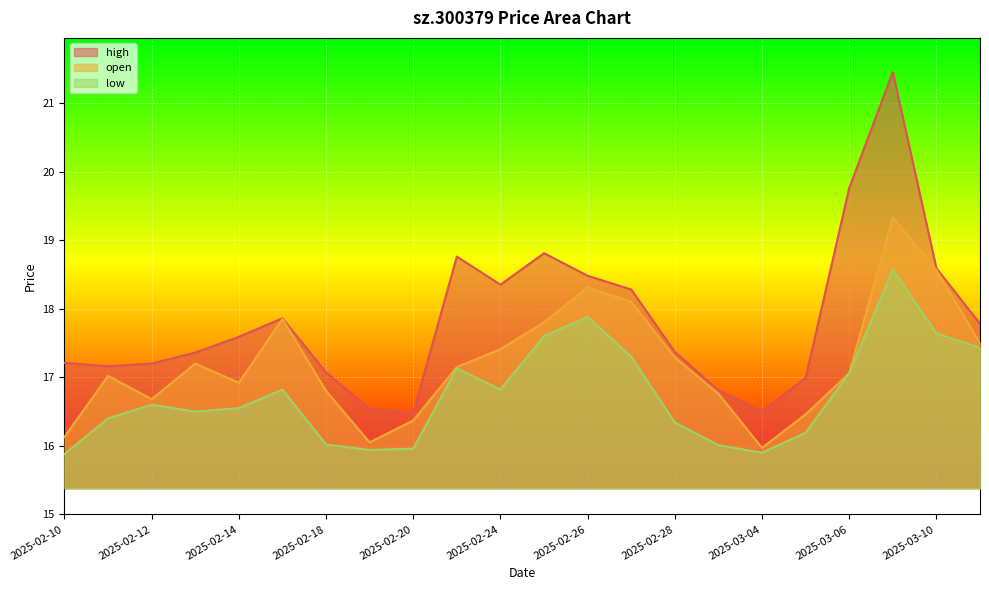

Which category has the highest value across all series?

2025-03-07